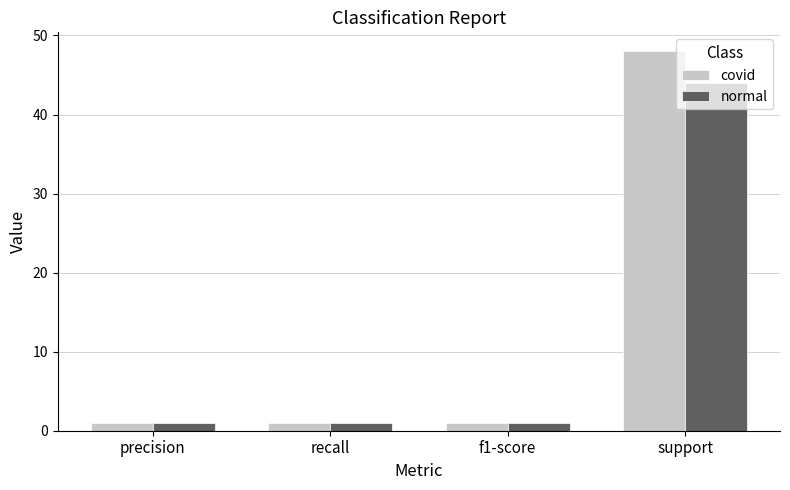

What is the label of the 2nd bar from the left?

recall